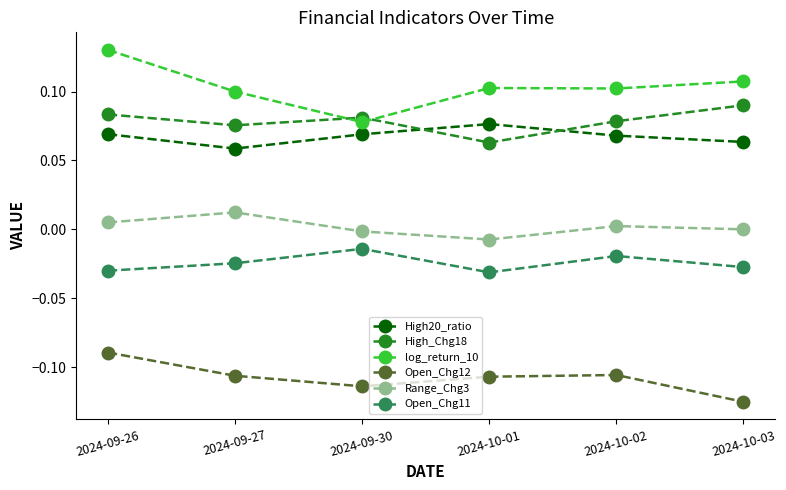

Is the value of Open_Chg12 at 2024-10-01 greater than the value of High20_ratio at 2024-10-02?

No